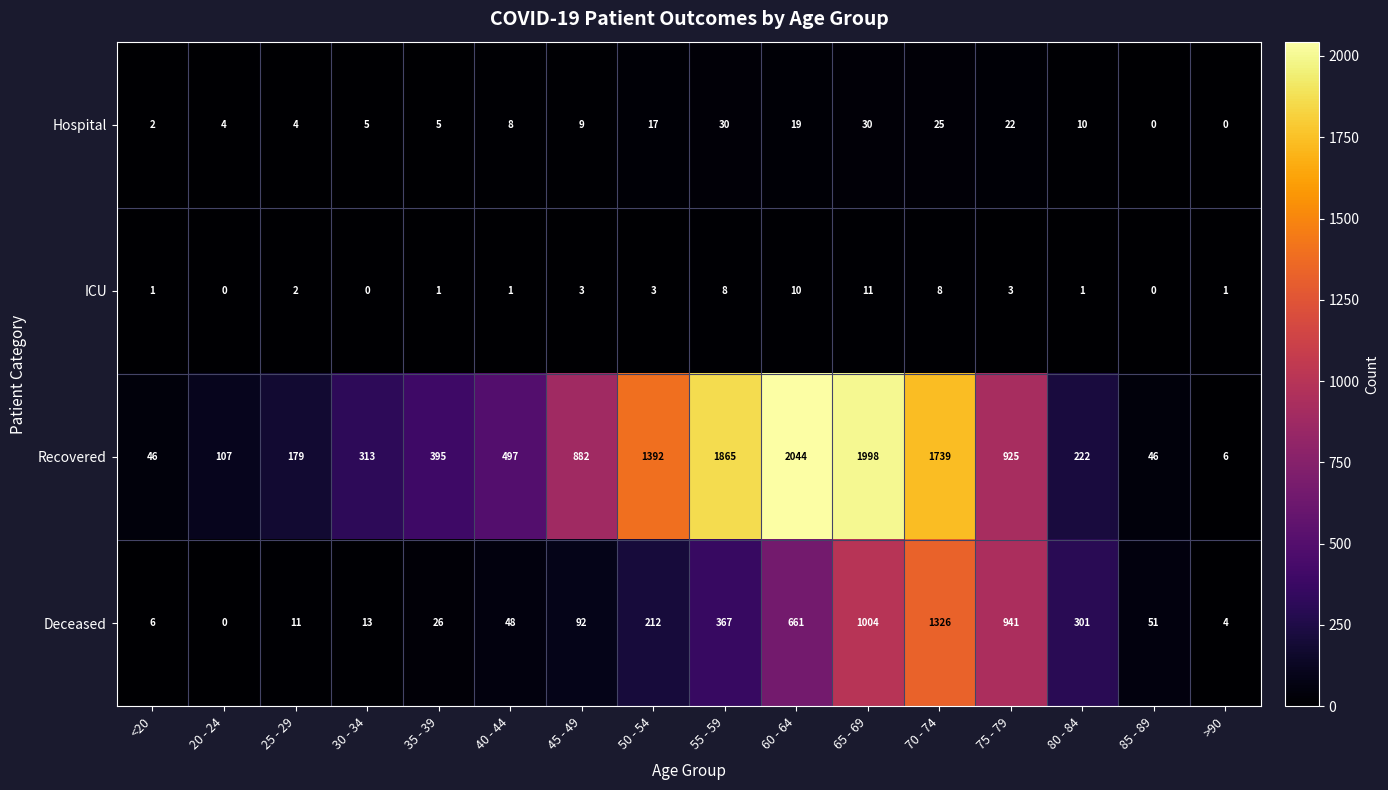

Which label corresponds to the largest value in the chart?

60 - 64